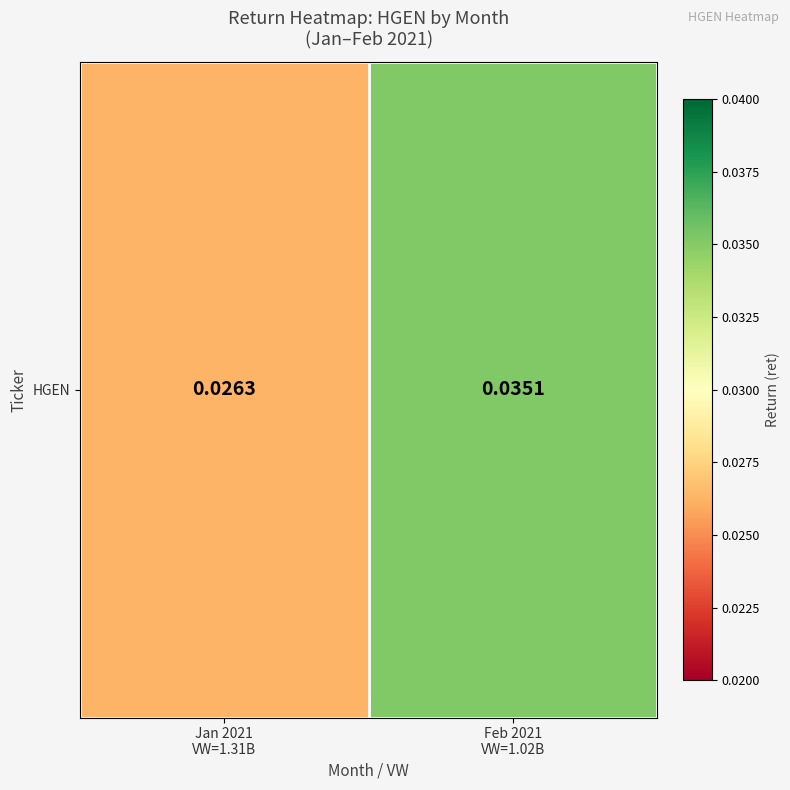

Reading right to left, transcribe all the data shown in this chart.

Feb 2021
VW=1.02B=0.0	Jan 2021
VW=1.31B=0.0